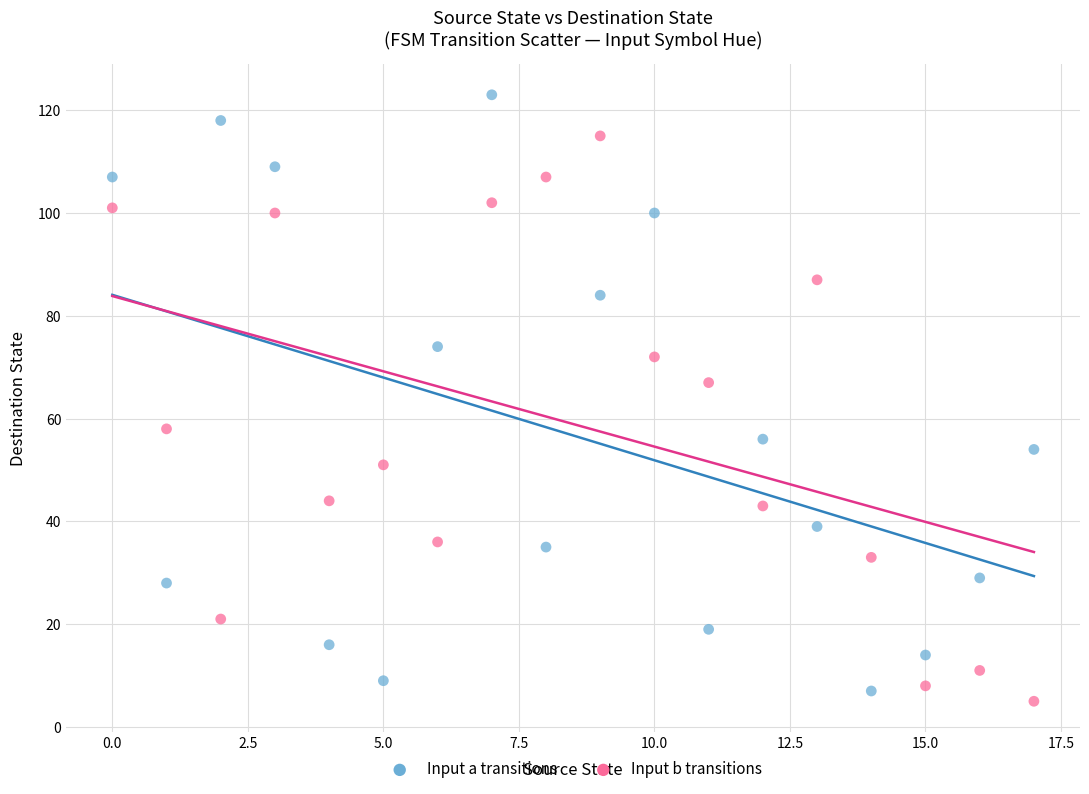

Across all series, what Y value is closest to 64?

67